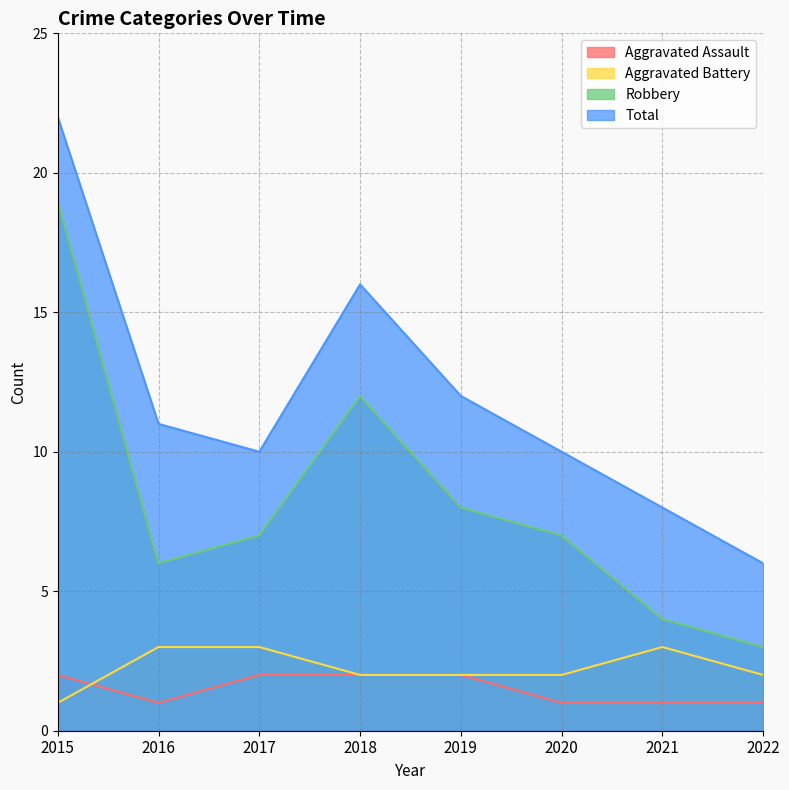

Between 2017 and 2019, which series saw the biggest shift?

Total